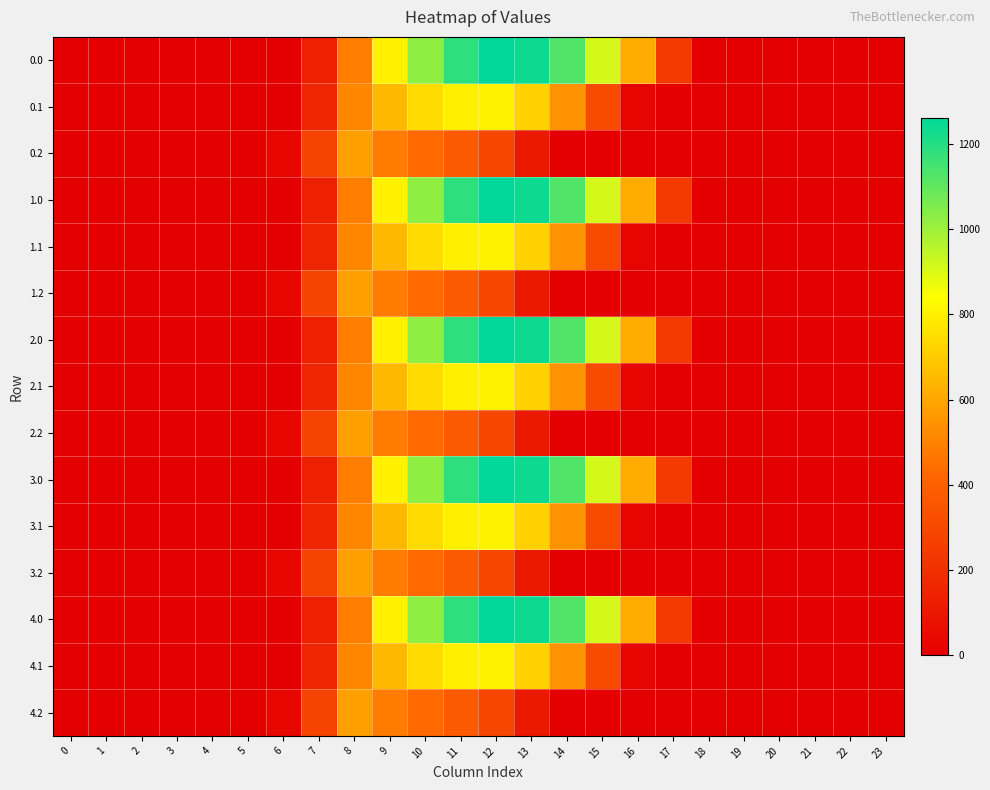

Reading left to right, list all the values displayed in this chart.

0.0: 0=0.0	1=0.0	2=0.0	3=0.0	4=0.0	5=0.0	6=0.0	7=134.3	8=489.3	9=804.0	10=1023.2	11=1185.2	12=1261.6	13=1237.4	14=1128.6	15=911.8	16=613.0	17=243.5	18=0.0	19=0.0	20=0.0	21=0.0	22=0.0	23=0.0
0.1: 0=0.0	1=0.0	2=0.0	3=0.0	4=0.0	5=0.0	6=0.0	7=153.2	8=514.8	9=646.9	10=742.1	11=800.2	12=806.9	13=715.3	14=544.1	15=301.4	16=26.8	17=0.0	18=0.0	19=0.0	20=0.0	21=0.0	22=0.0	23=0.0
0.2: 0=0.0	1=0.0	2=0.0	3=0.0	4=0.0	5=0.0	6=29.3	7=276.9	8=576.6	9=480.7	10=430.5	11=374.4	12=289.5	13=107.8	14=0.0	15=0.0	16=0.0	17=0.0	18=0.0	19=0.0	20=0.0	21=0.0	22=0.0	23=0.0
1.0: 0=0.0	1=0.0	2=0.0	3=0.0	4=0.0	5=0.0	6=0.0	7=134.3	8=489.3	9=804.0	10=1023.2	11=1185.2	12=1261.6	13=1237.4	14=1128.6	15=911.8	16=613.0	17=243.5	18=0.0	19=0.0	20=0.0	21=0.0	22=0.0	23=0.0
1.1: 0=0.0	1=0.0	2=0.0	3=0.0	4=0.0	5=0.0	6=0.0	7=153.2	8=514.8	9=646.9	10=742.1	11=800.2	12=806.9	13=715.3	14=544.1	15=301.4	16=26.8	17=0.0	18=0.0	19=0.0	20=0.0	21=0.0	22=0.0	23=0.0
1.2: 0=0.0	1=0.0	2=0.0	3=0.0	4=0.0	5=0.0	6=29.3	7=276.9	8=576.6	9=480.7	10=430.5	11=374.4	12=289.5	13=107.8	14=0.0	15=0.0	16=0.0	17=0.0	18=0.0	19=0.0	20=0.0	21=0.0	22=0.0	23=0.0
2.0: 0=0.0	1=0.0	2=0.0	3=0.0	4=0.0	5=0.0	6=0.0	7=134.3	8=489.3	9=804.0	10=1023.2	11=1185.2	12=1261.6	13=1237.4	14=1128.6	15=911.8	16=613.0	17=243.5	18=0.0	19=0.0	20=0.0	21=0.0	22=0.0	23=0.0
2.1: 0=0.0	1=0.0	2=0.0	3=0.0	4=0.0	5=0.0	6=0.0	7=153.2	8=514.8	9=646.9	10=742.1	11=800.2	12=806.9	13=715.3	14=544.1	15=301.4	16=26.8	17=0.0	18=0.0	19=0.0	20=0.0	21=0.0	22=0.0	23=0.0
2.2: 0=0.0	1=0.0	2=0.0	3=0.0	4=0.0	5=0.0	6=29.3	7=276.9	8=576.6	9=480.7	10=430.5	11=374.4	12=289.5	13=107.8	14=0.0	15=0.0	16=0.0	17=0.0	18=0.0	19=0.0	20=0.0	21=0.0	22=0.0	23=0.0
3.0: 0=0.0	1=0.0	2=0.0	3=0.0	4=0.0	5=0.0	6=0.0	7=134.3	8=489.3	9=804.0	10=1023.2	11=1185.2	12=1261.6	13=1237.4	14=1128.6	15=911.8	16=613.0	17=243.5	18=0.0	19=0.0	20=0.0	21=0.0	22=0.0	23=0.0
3.1: 0=0.0	1=0.0	2=0.0	3=0.0	4=0.0	5=0.0	6=0.0	7=153.2	8=514.8	9=646.9	10=742.1	11=800.2	12=806.9	13=715.3	14=544.1	15=301.4	16=26.8	17=0.0	18=0.0	19=0.0	20=0.0	21=0.0	22=0.0	23=0.0
3.2: 0=0.0	1=0.0	2=0.0	3=0.0	4=0.0	5=0.0	6=29.3	7=276.9	8=576.6	9=480.7	10=430.5	11=374.4	12=289.5	13=107.8	14=0.0	15=0.0	16=0.0	17=0.0	18=0.0	19=0.0	20=0.0	21=0.0	22=0.0	23=0.0
4.0: 0=0.0	1=0.0	2=0.0	3=0.0	4=0.0	5=0.0	6=0.0	7=134.3	8=489.3	9=804.0	10=1023.2	11=1185.2	12=1261.6	13=1237.4	14=1128.6	15=911.8	16=613.0	17=243.5	18=0.0	19=0.0	20=0.0	21=0.0	22=0.0	23=0.0
4.1: 0=0.0	1=0.0	2=0.0	3=0.0	4=0.0	5=0.0	6=0.0	7=153.2	8=514.8	9=646.9	10=742.1	11=800.2	12=806.9	13=715.3	14=544.1	15=301.4	16=26.8	17=0.0	18=0.0	19=0.0	20=0.0	21=0.0	22=0.0	23=0.0
4.2: 0=0.0	1=0.0	2=0.0	3=0.0	4=0.0	5=0.0	6=29.3	7=276.9	8=576.6	9=480.7	10=430.5	11=374.4	12=289.5	13=107.8	14=0.0	15=0.0	16=0.0	17=0.0	18=0.0	19=0.0	20=0.0	21=0.0	22=0.0	23=0.0